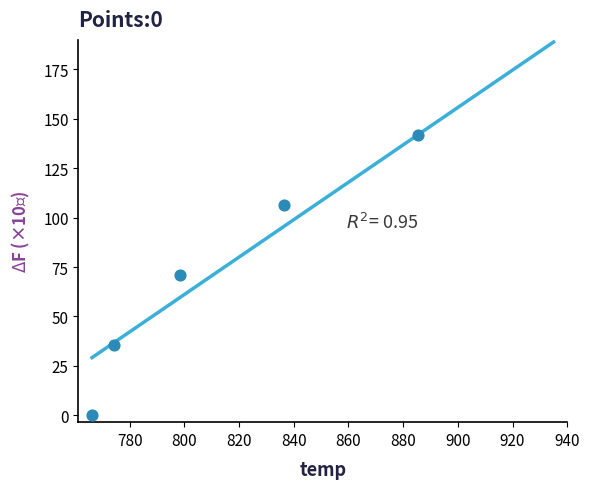

What is the average Y value?

70.8